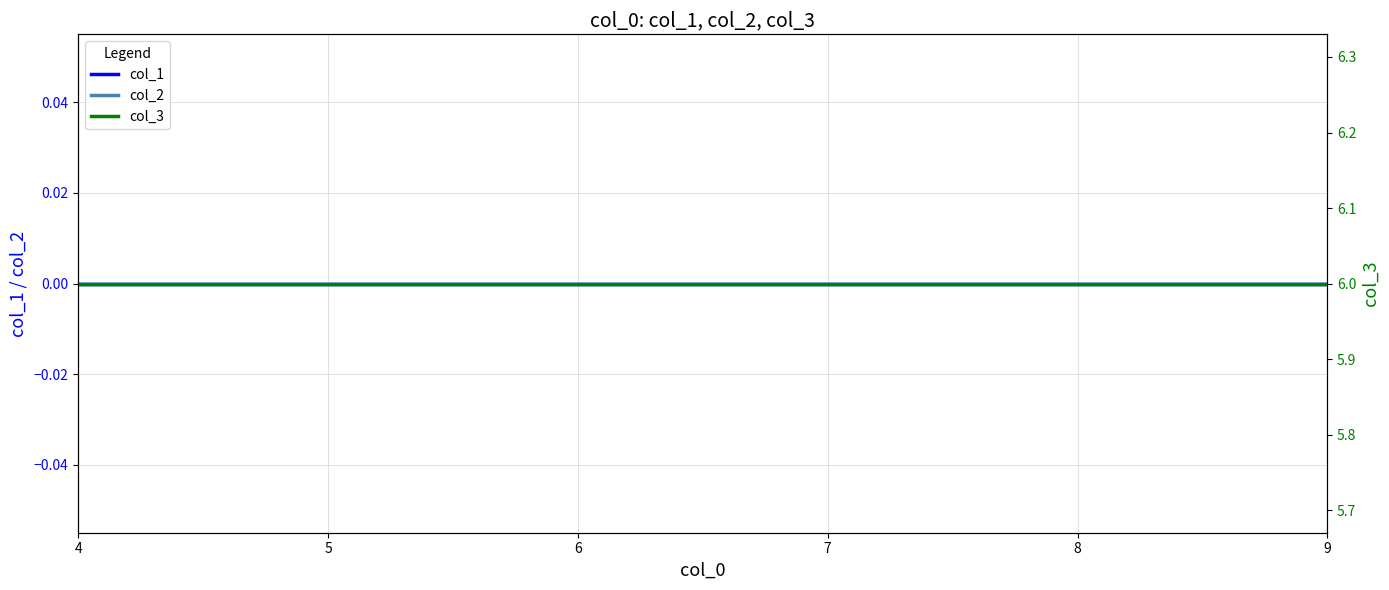

What is the value of the col_3 point at the 6th from the left?

6